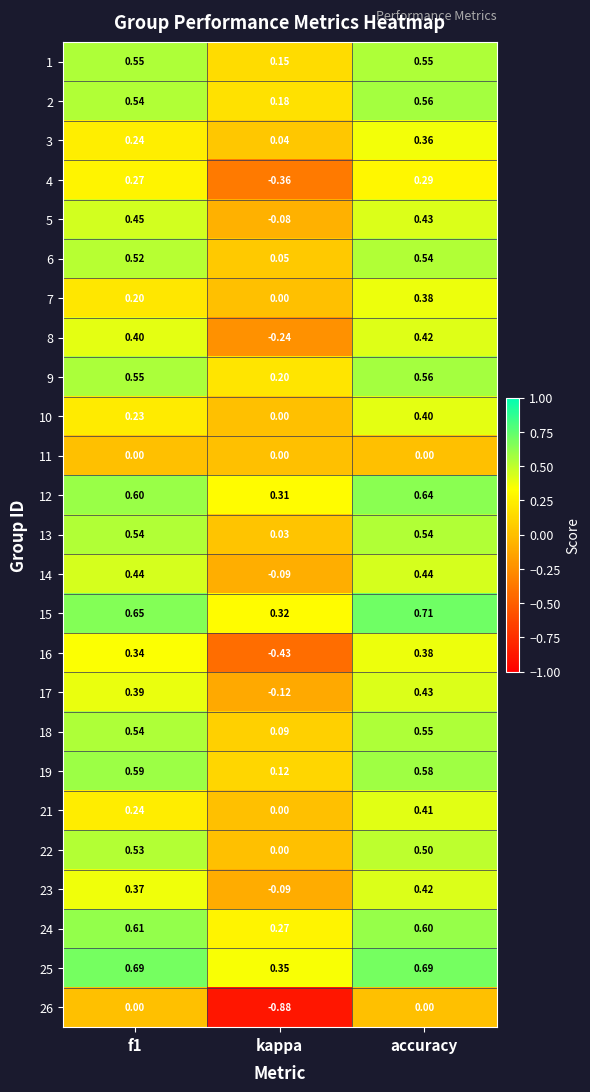

At which label is 25 closest to 0?

kappa